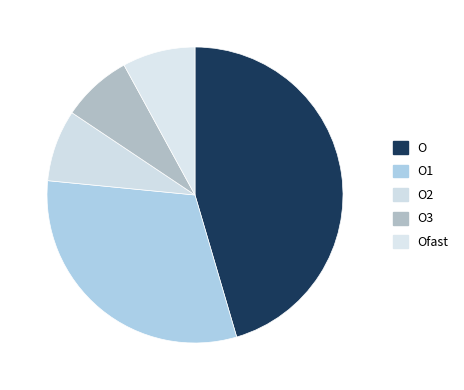

How many segments does this pie chart have?

5